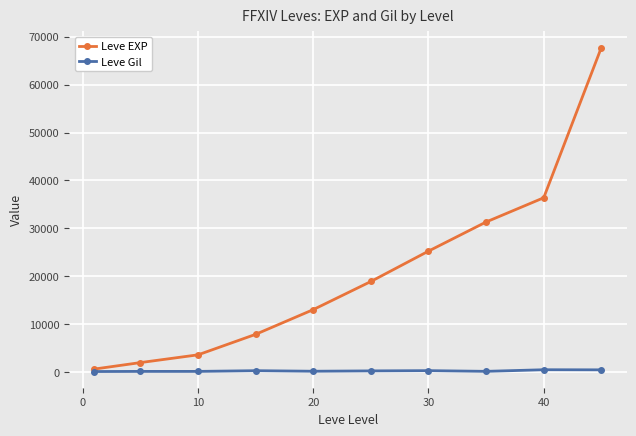

Which series has the largest total across all categories?

Leve EXP